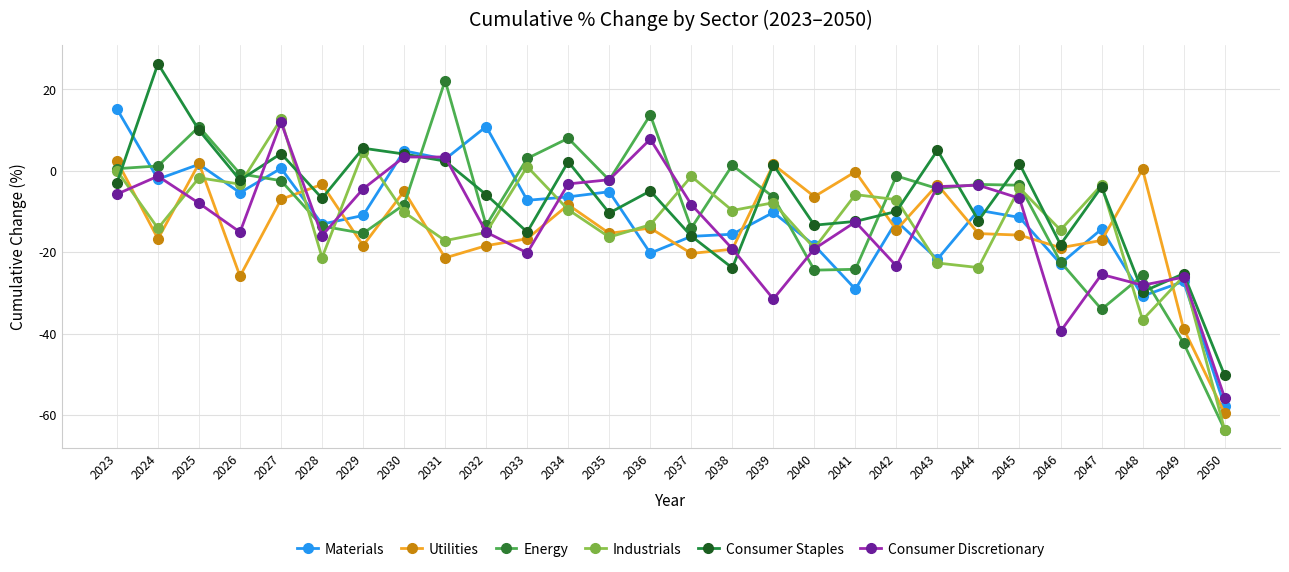

The Consumer Staples series shows -4.0 at 2047. True or false?

True